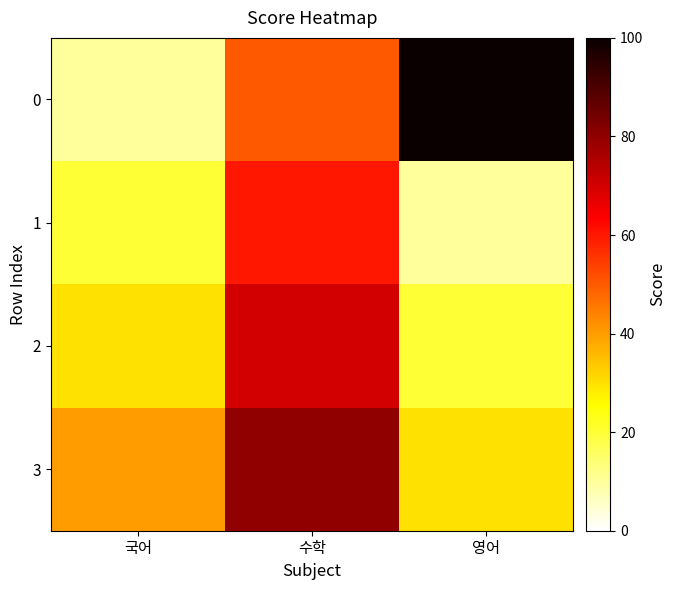

Reading left to right, transcribe all the data shown in this chart.

0: 국어=10	수학=50	영어=100
1: 국어=20	수학=60	영어=10
2: 국어=30	수학=70	영어=20
3: 국어=40	수학=80	영어=30